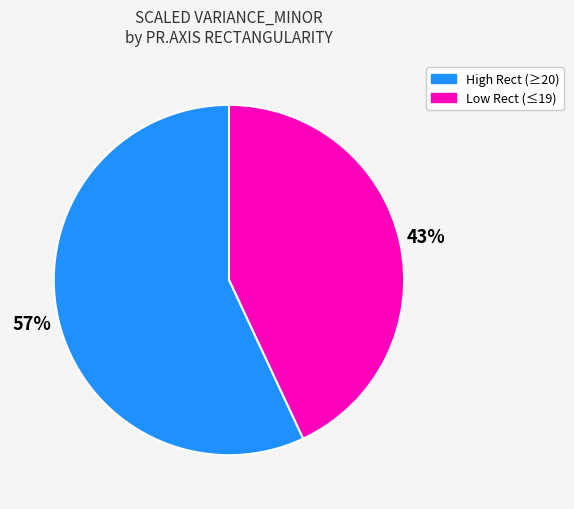

Is there any slice that represents more than half of the pie?

Yes